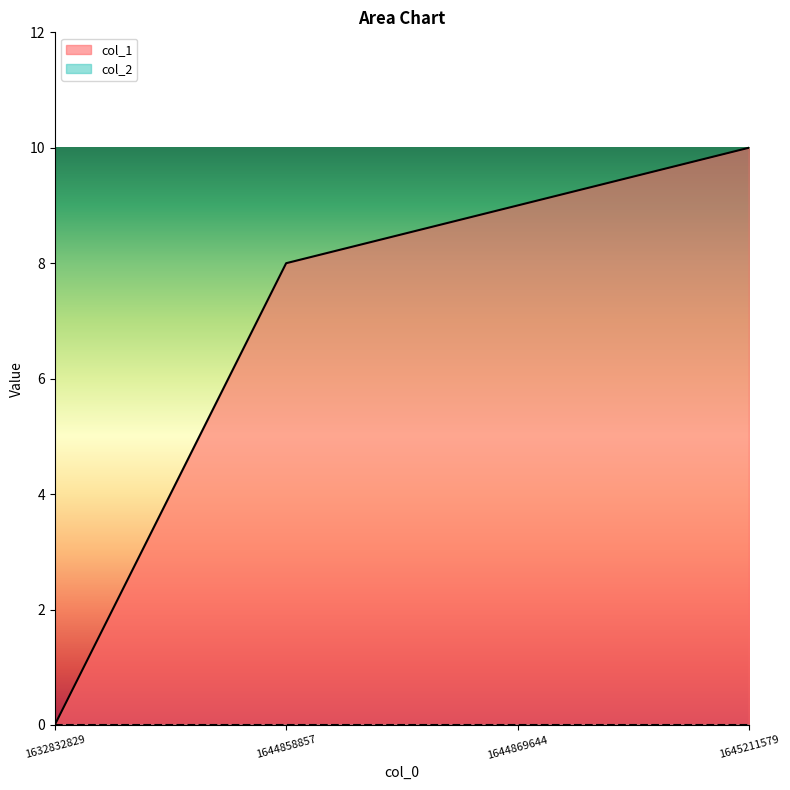

Does the chart display data point markers on the line(s)?

No